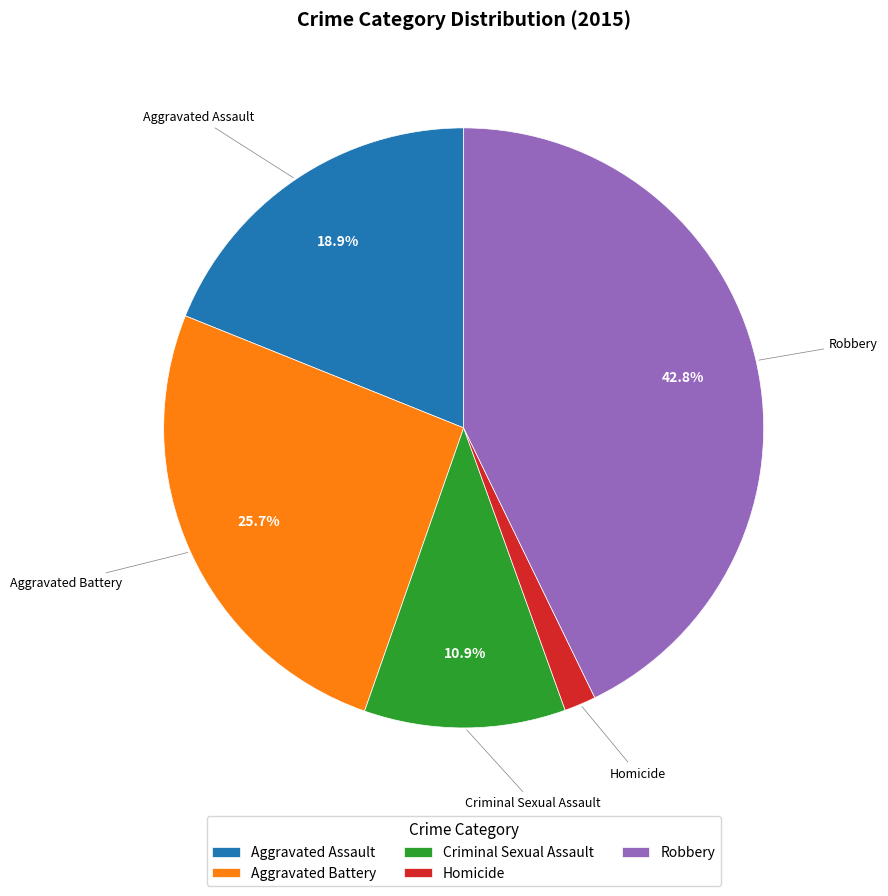

To the nearest percent, what is the difference between the Robbery and Criminal Sexual Assault slice percentages?

32%